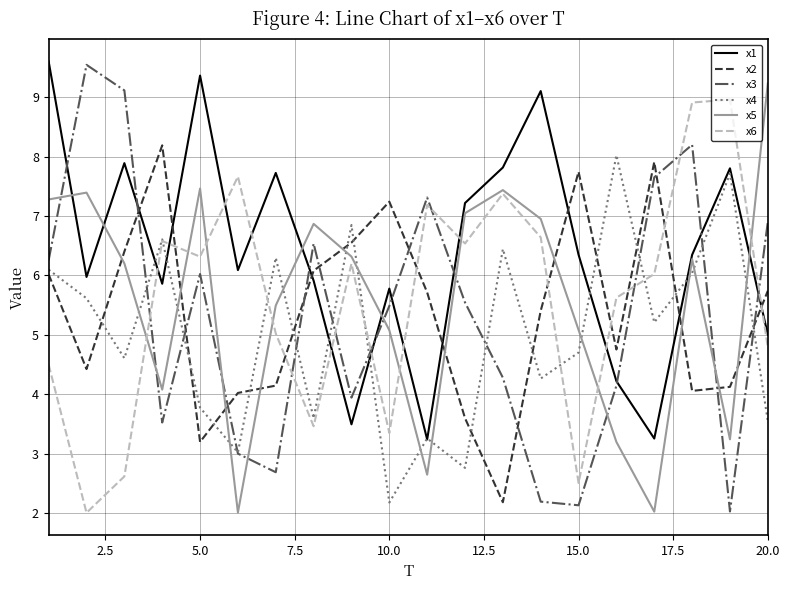

Which series has the largest total across all categories?

x1